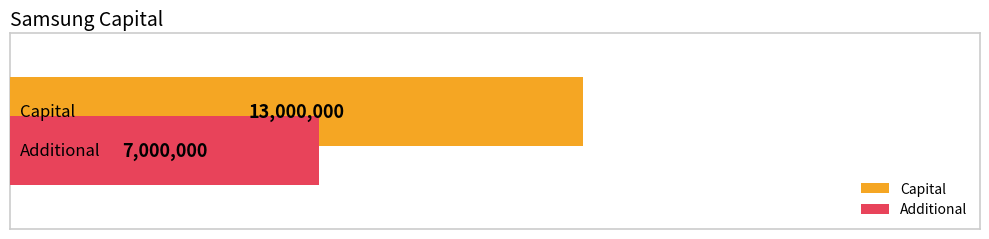

Rank the series by their maximum value, from highest to lowest.

Capital, Additional